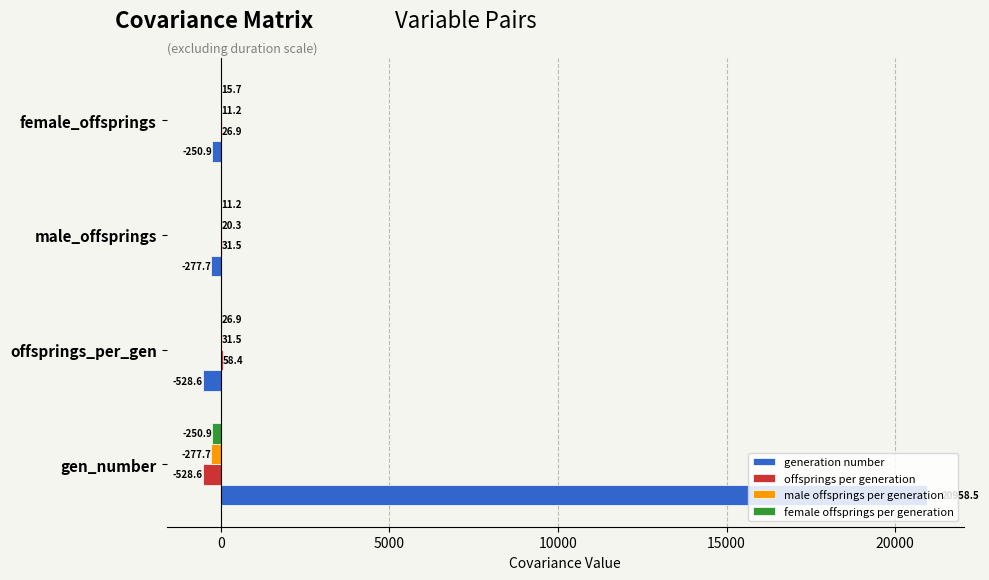

What is the average value of the offsprings per generation series?

-103.0